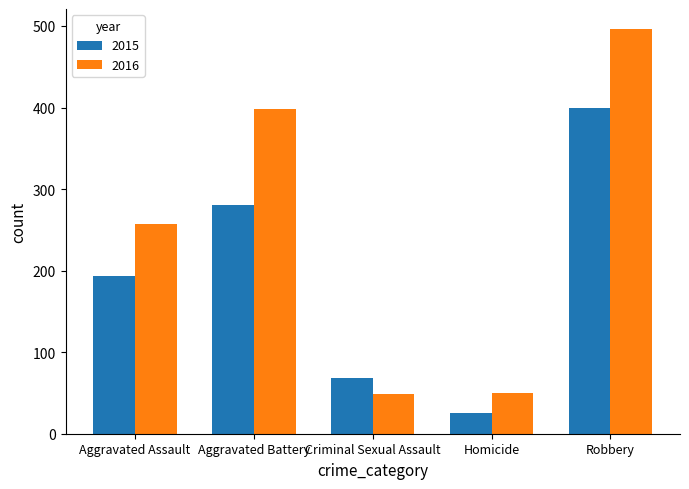

Read the 2016 value at Aggravated Assault.

257